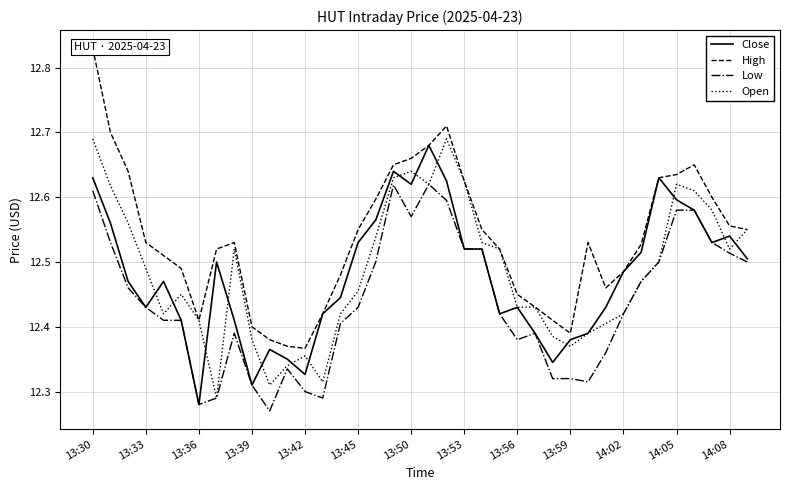

At which label is Close closest to 12?

13:36